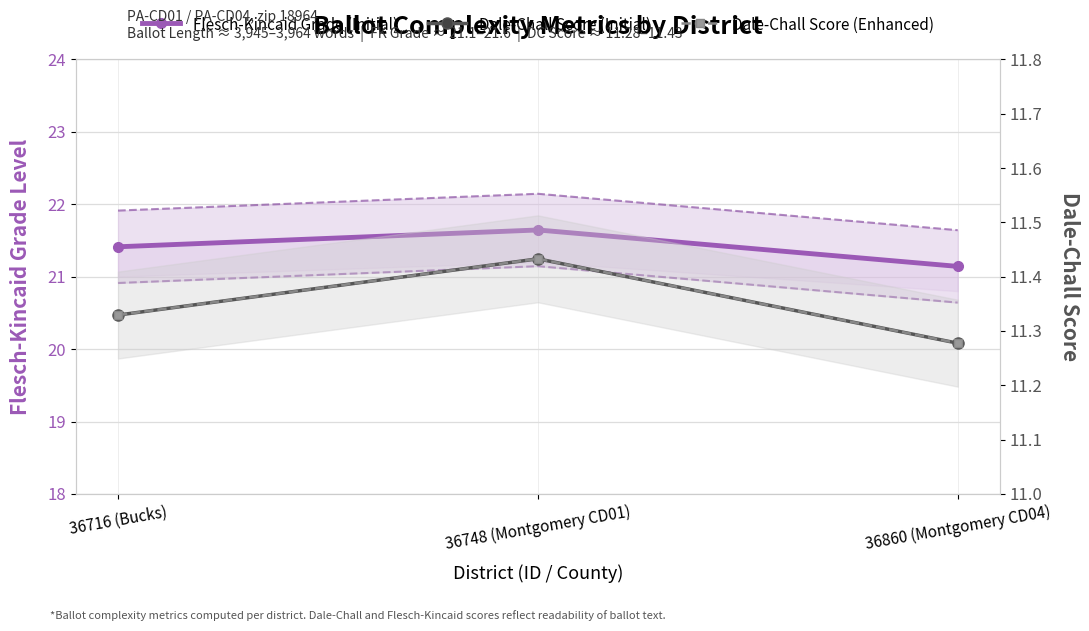

What is the average value of the Dale-Chall Score (Initial) series?

11.3